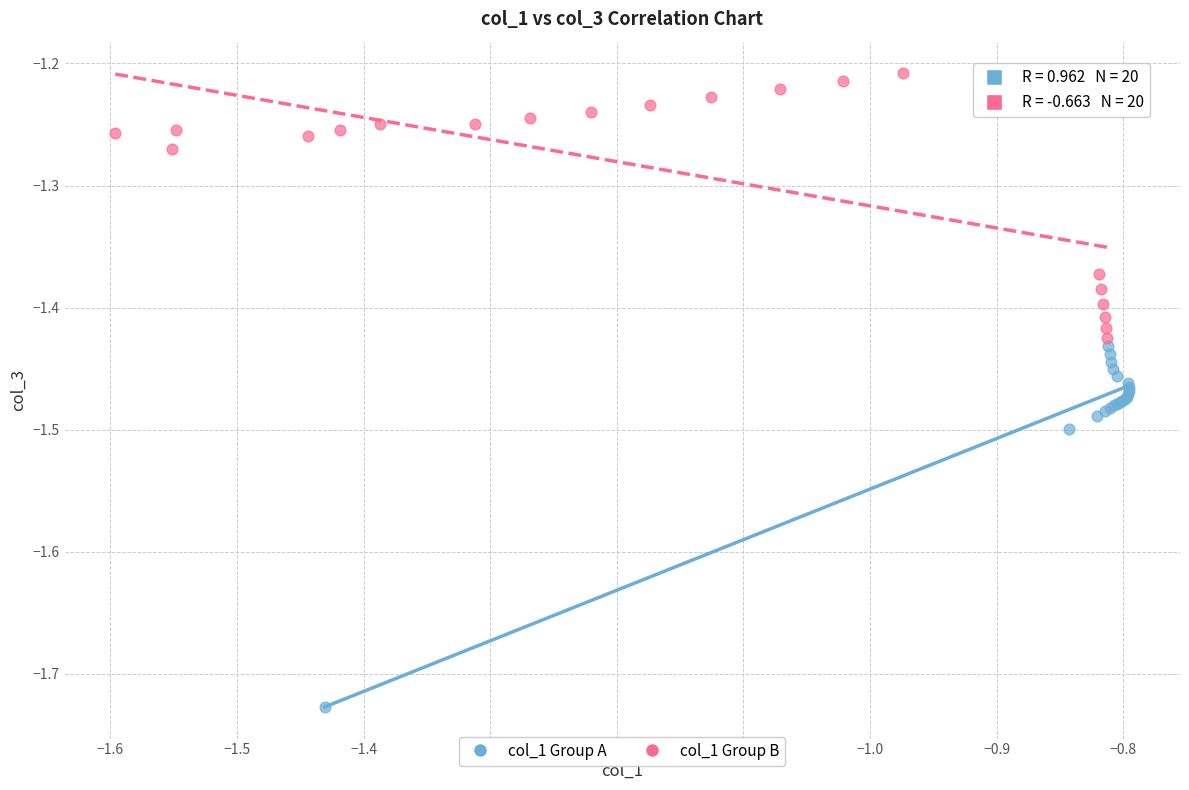

Which series contains the lowest Y value?

col_1 Group A